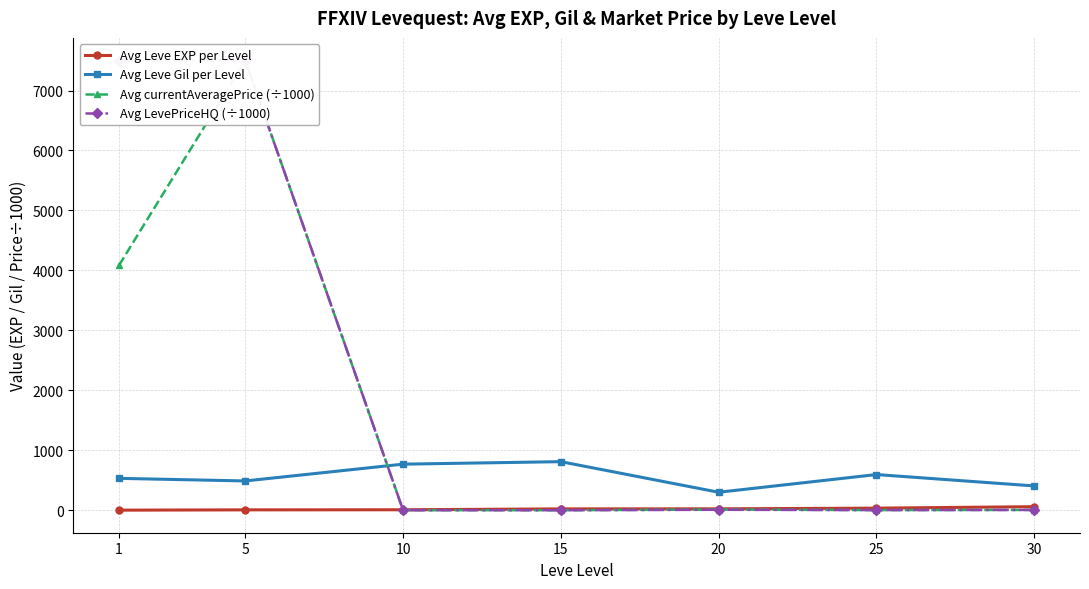

At which category is the sum across all series the highest?

5